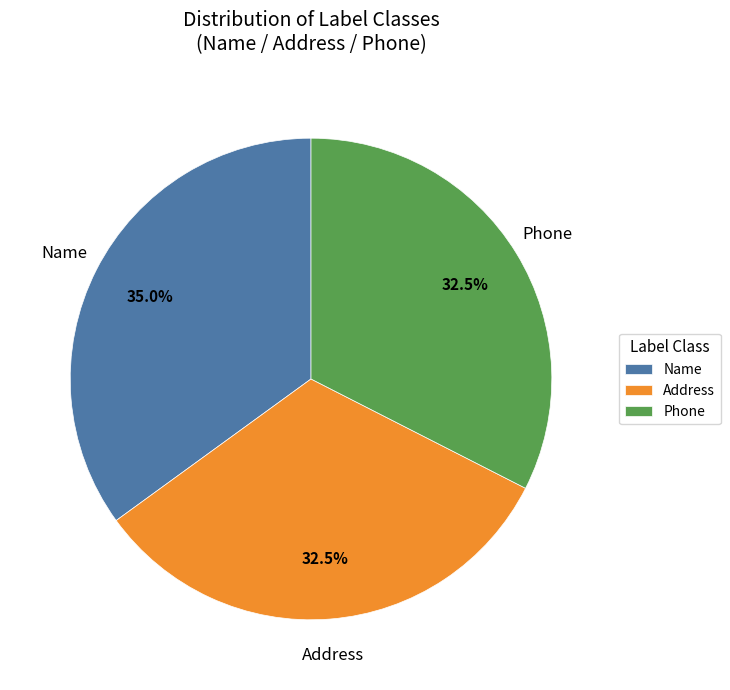

What portion of the pie excludes Phone?

67.5%